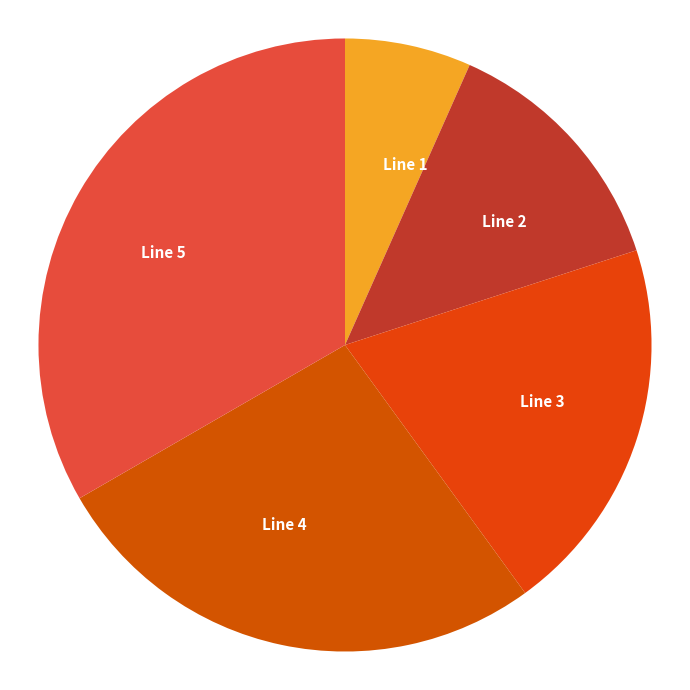

Does Line 5 represent more than half of the total?

No